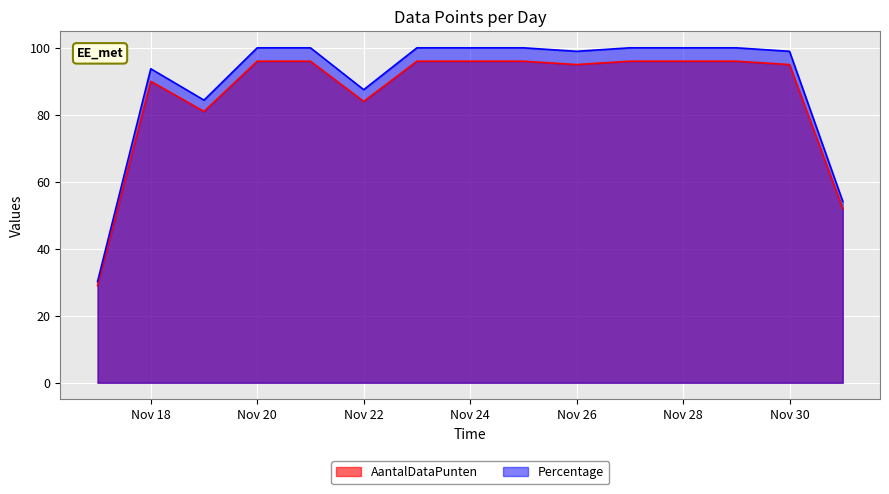

What is the lowest value of the Percentage series?

30.2